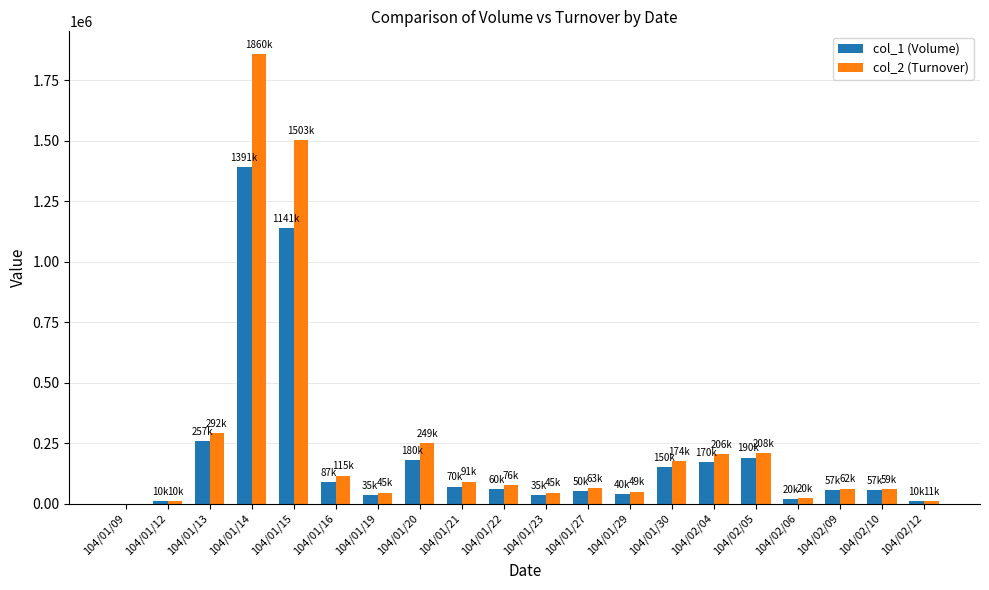

The value of col_1 (Volume) at 104/01/14 is 1391000. True or false?

True